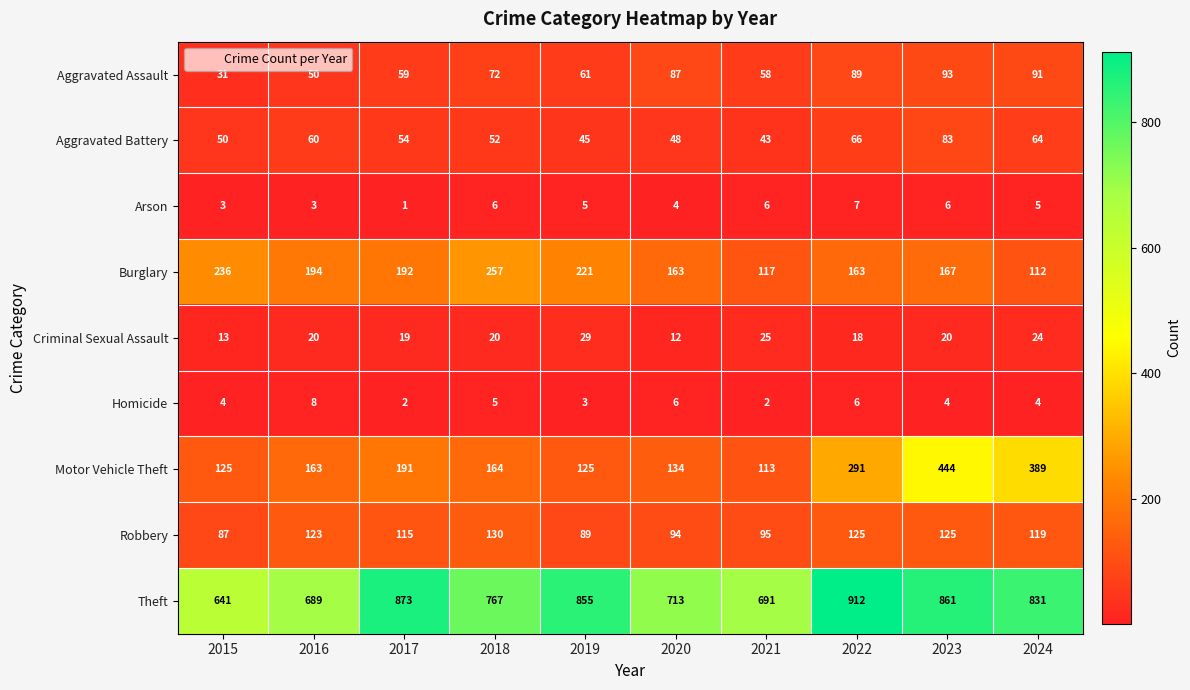

The value of Aggravated Assault at 2017 is 16. True or false?

False